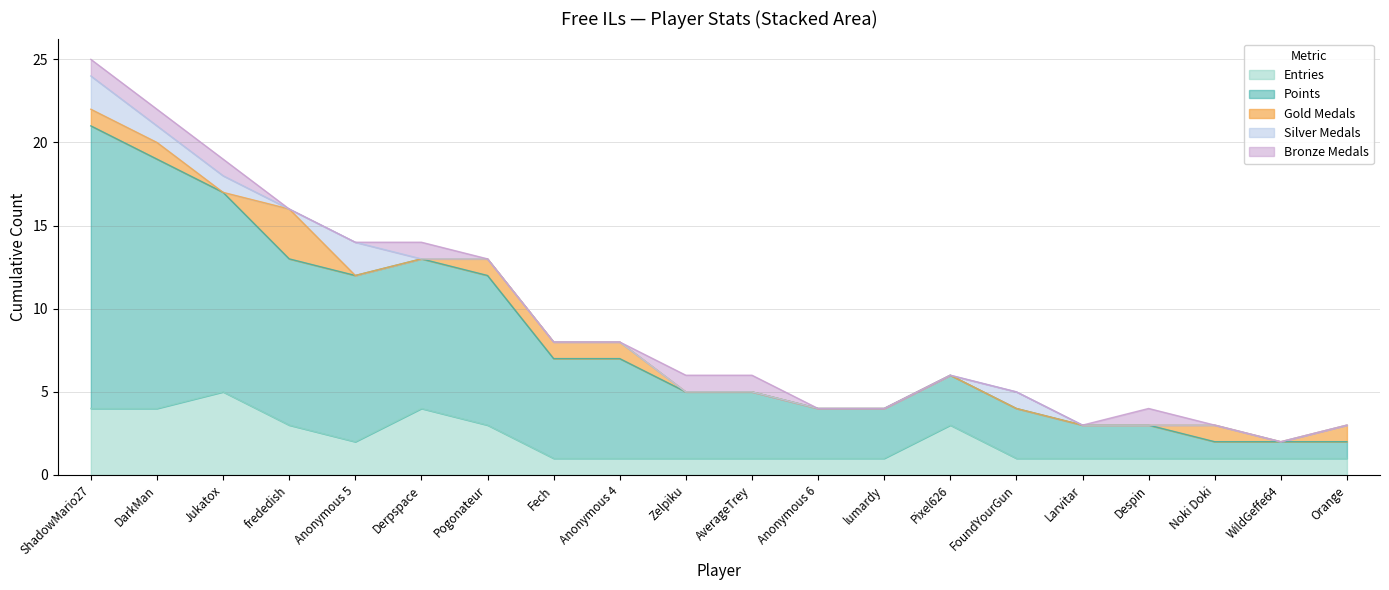

The value of Entries at Fech is 1. True or false?

True